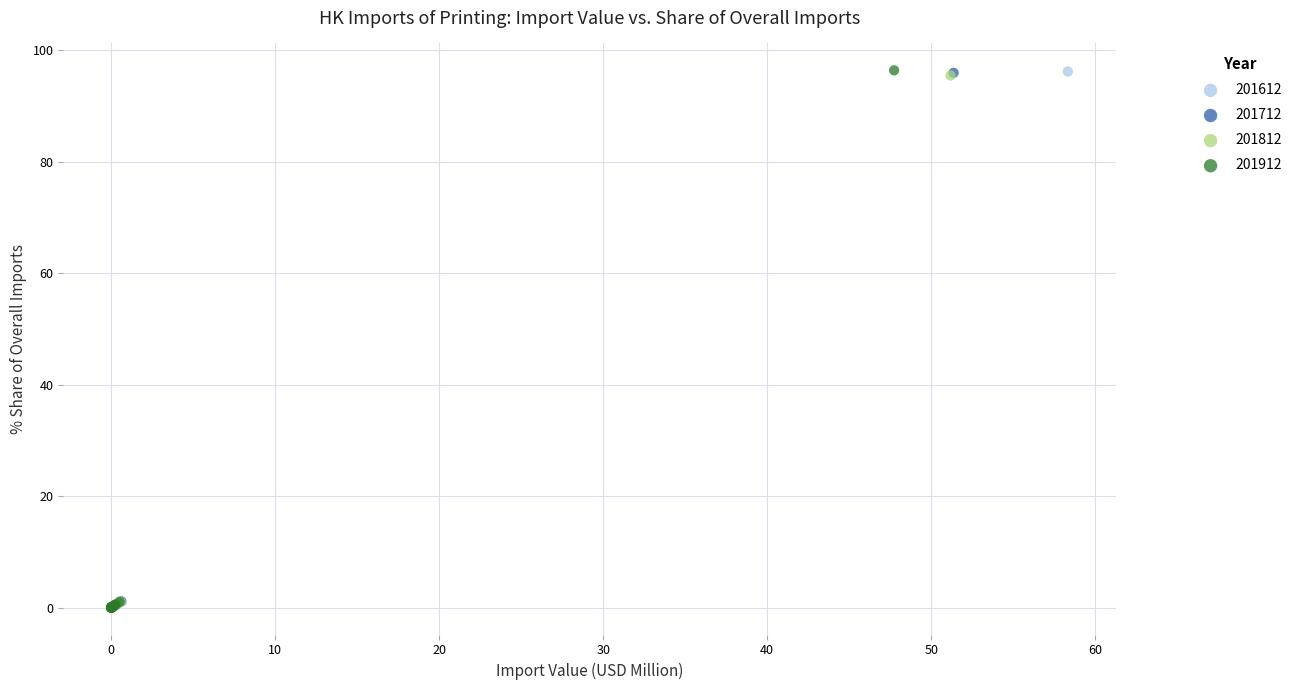

Which series has the largest Y range (max minus min)?

201912